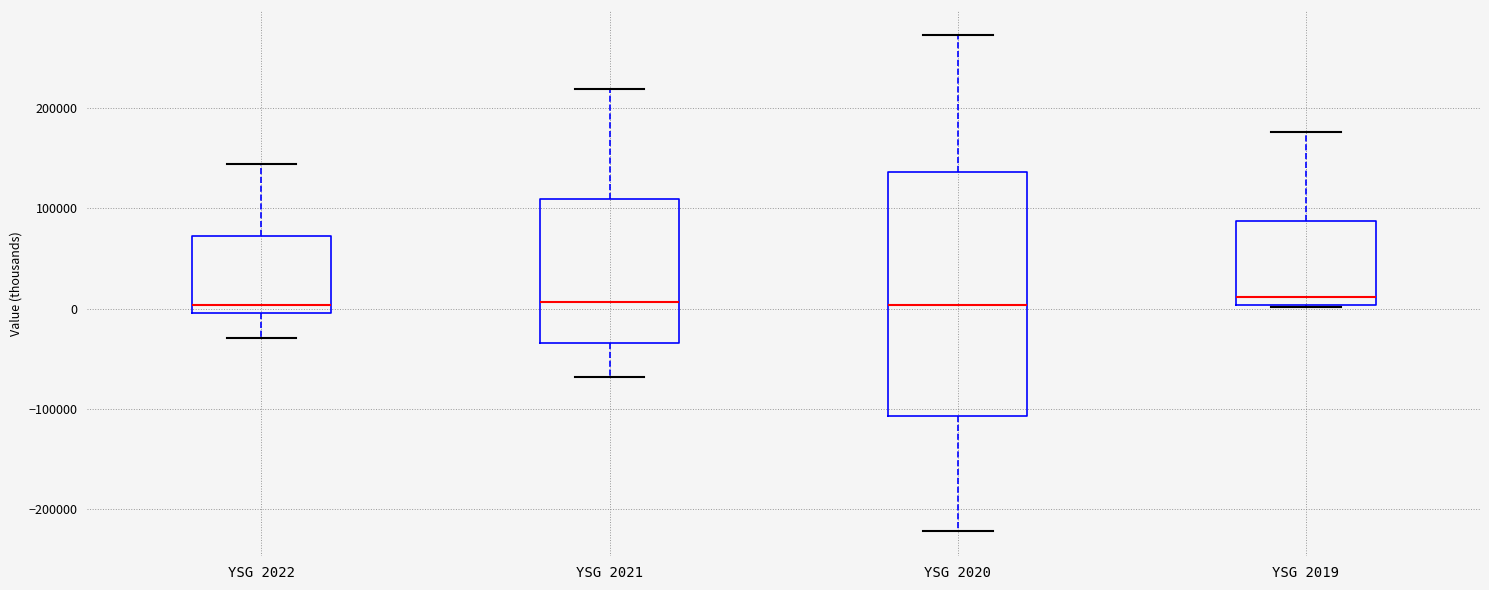

Which box is the tallest, from its lower edge to its upper edge?

YSG 2020